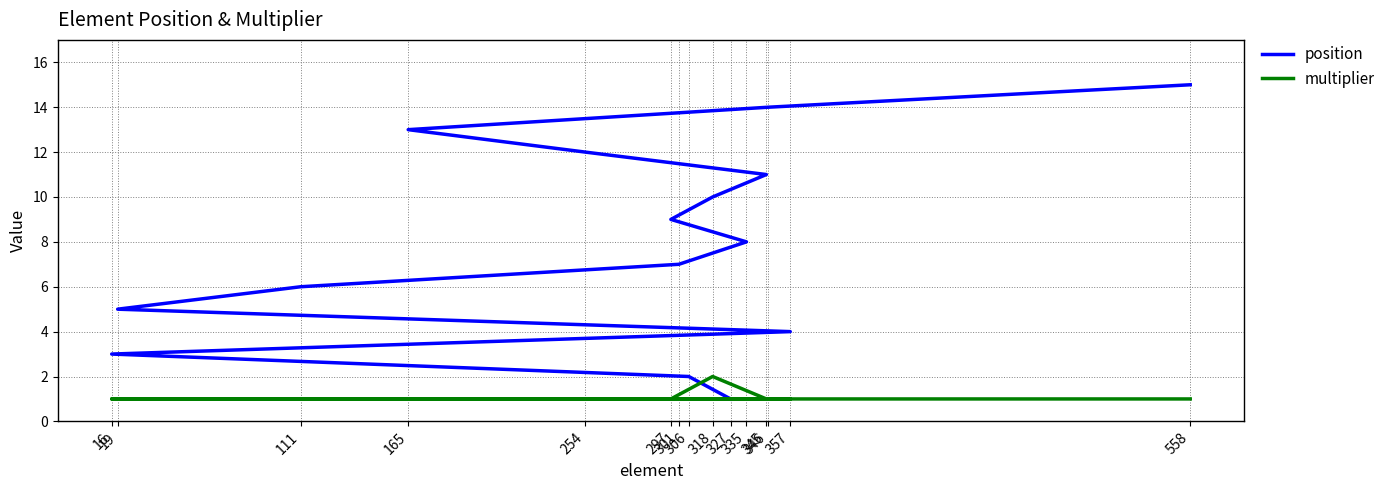

Is the value of position at 111 greater than the value of multiplier at 558?

Yes